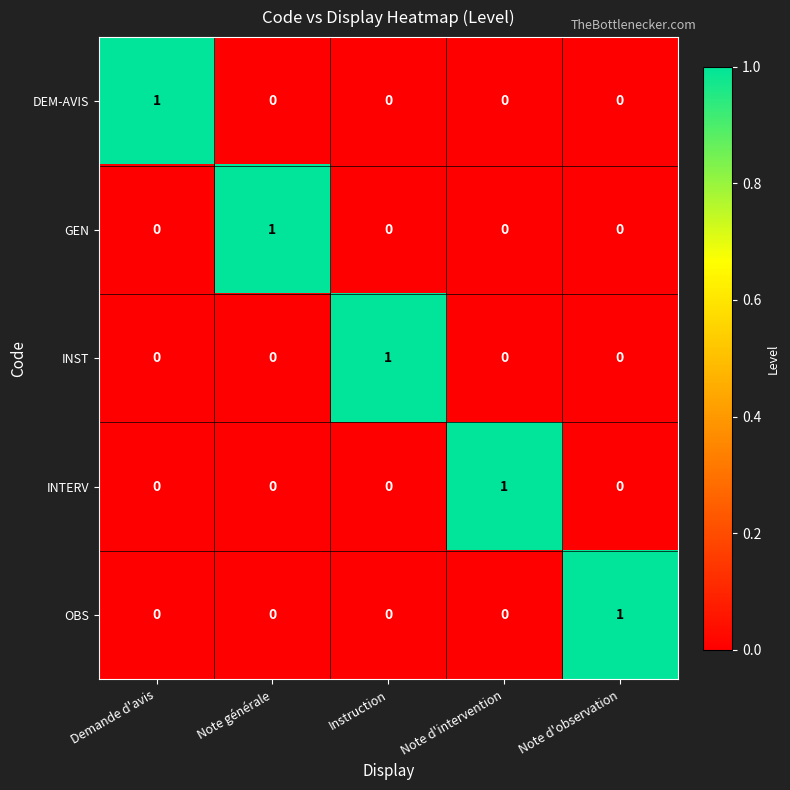

Reading left to right, transcribe all the data shown in this chart.

DEM-AVIS: 1	0	0	0	0
GEN: 0	1	0	0	0
INST: 0	0	1	0	0
INTERV: 0	0	0	1	0
OBS: 0	0	0	0	1